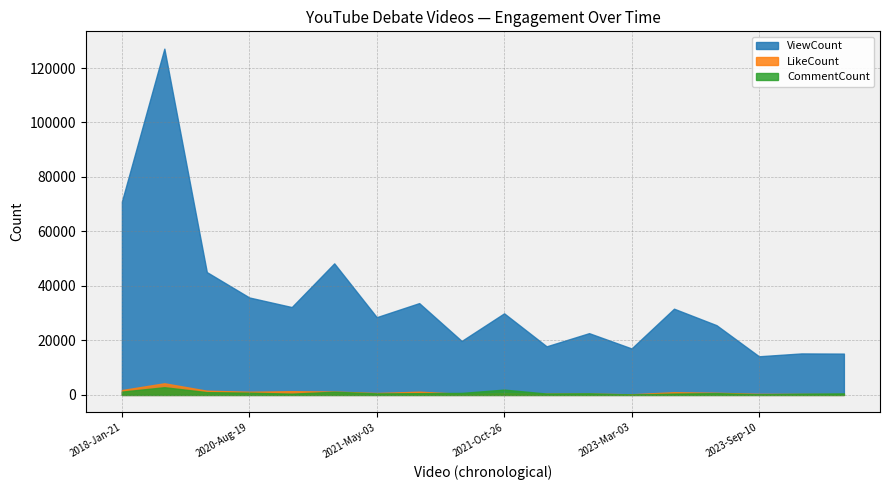

Where does the LikeCount series first go above 794?

2018-Jan-21